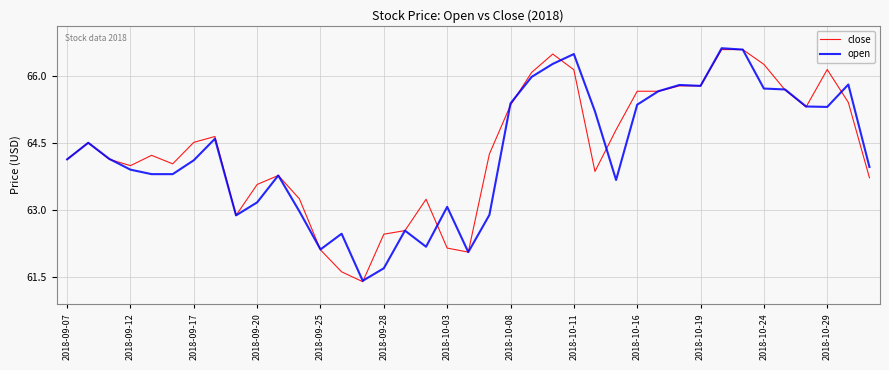

What is the maximum value for open?

66.6